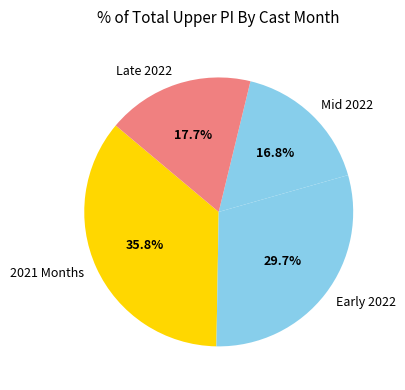

Is there any slice that represents more than half of the pie?

No